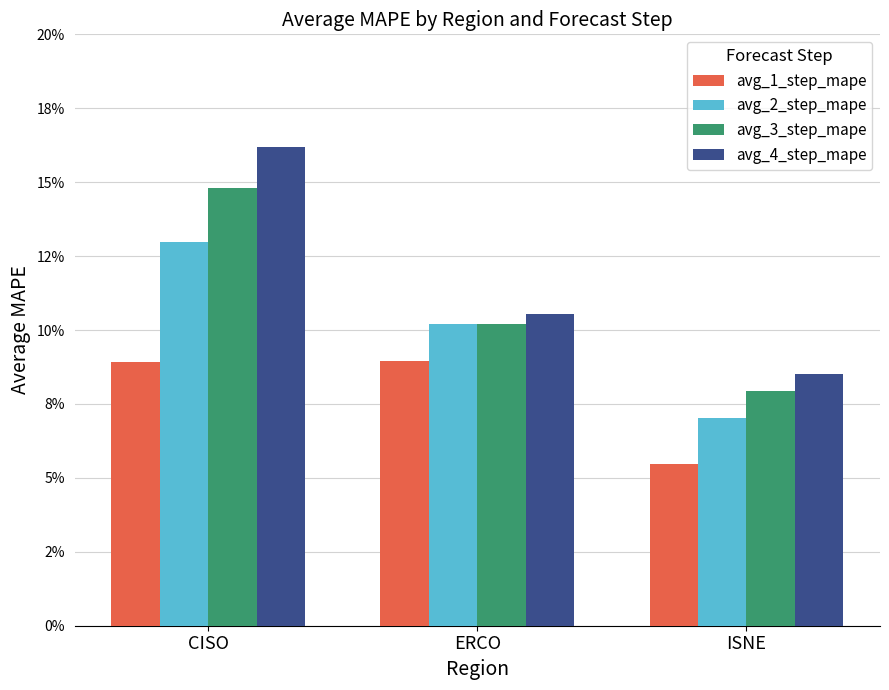

What is the greatest value displayed?

0.2